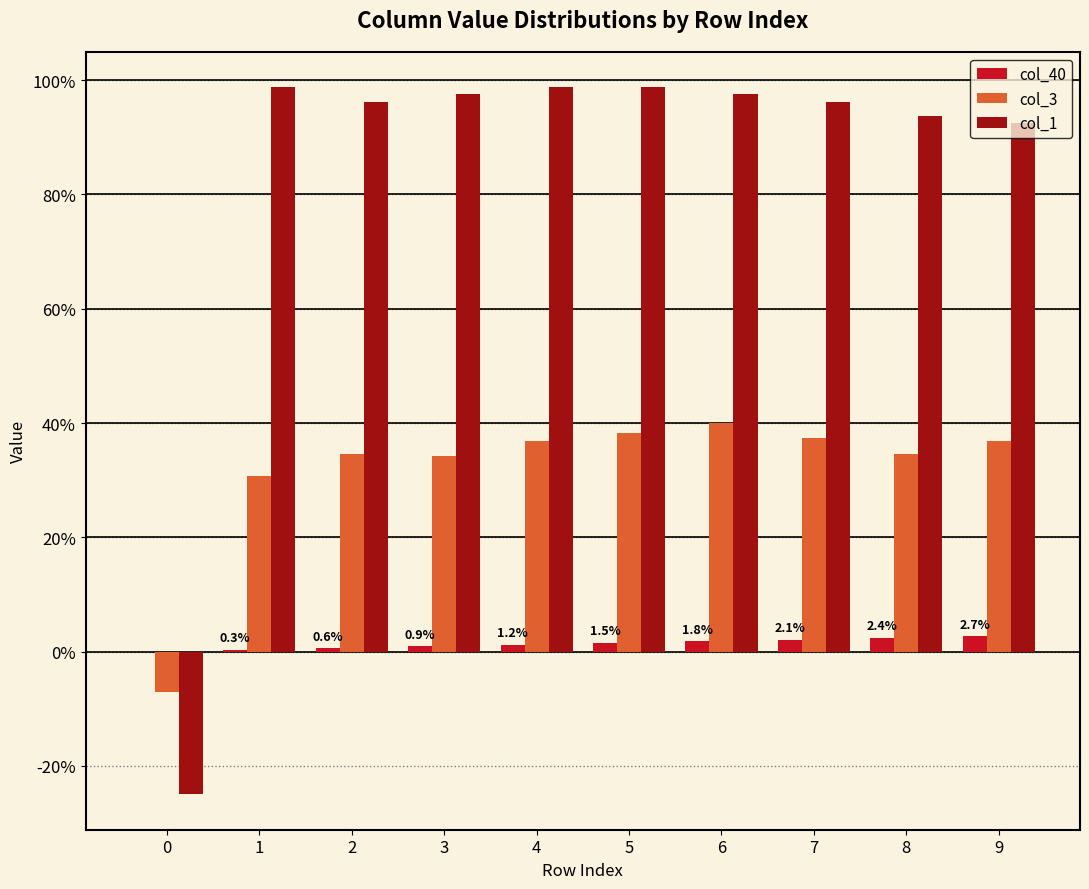

What are all the series names shown in the legend?

col_40, col_3, col_1